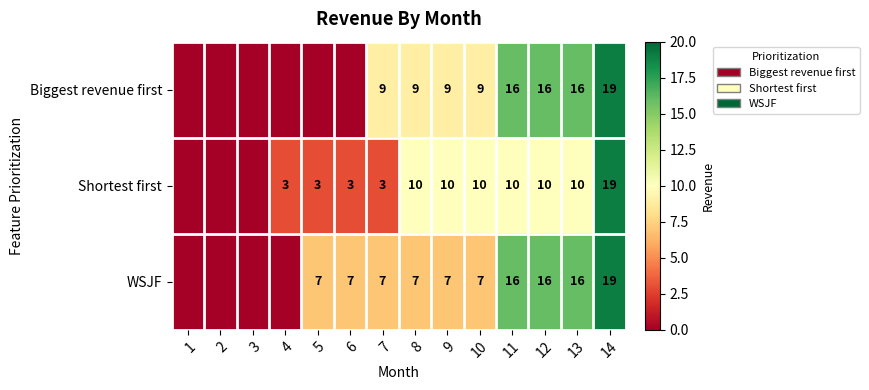

True or false: Shortest first has a value of 3 at 7.

True